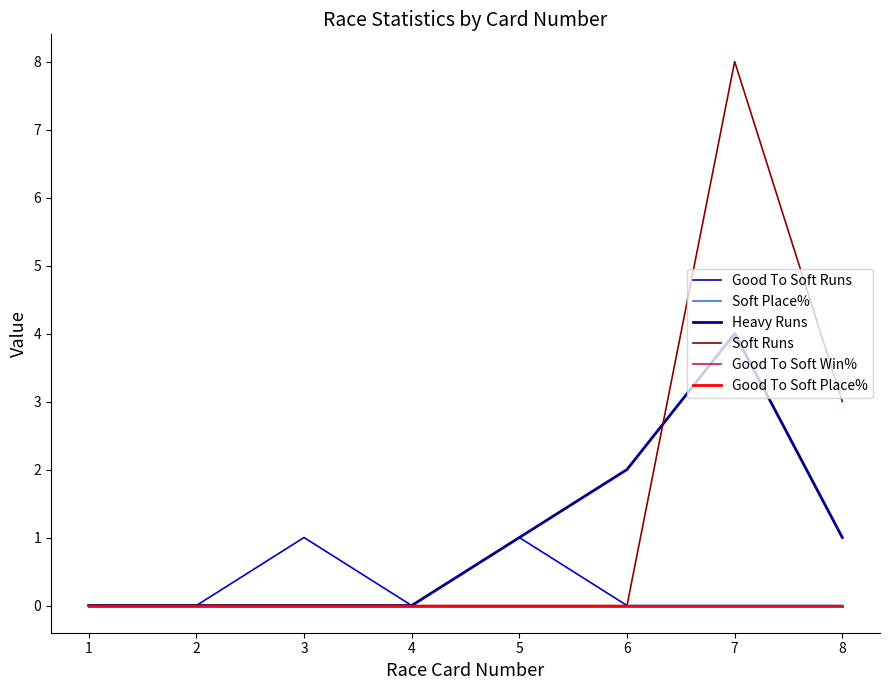

Is it true that Good To Soft Runs equals 0 at 3?

False